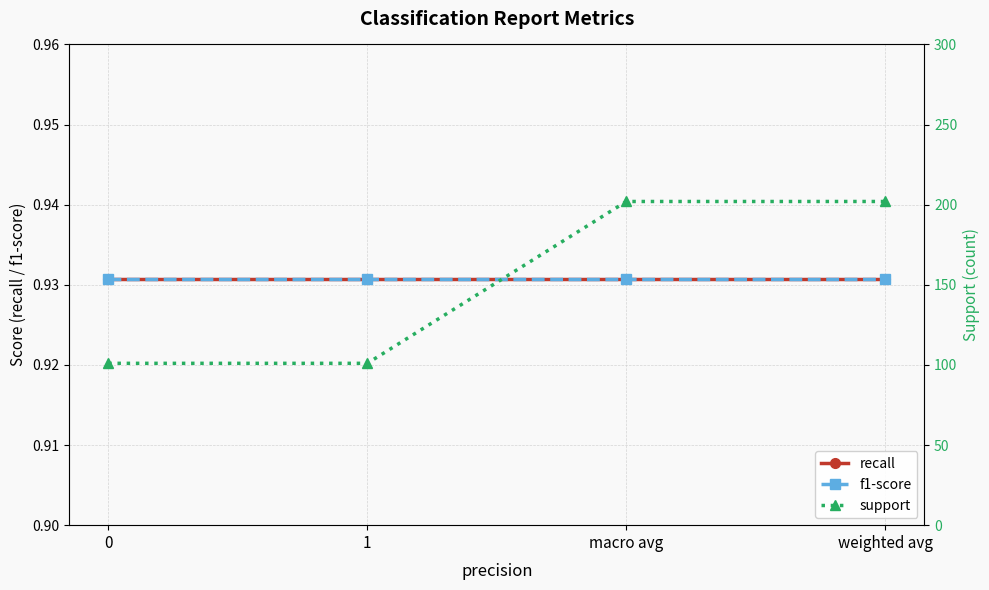

What is the sum of the f1-score values at 1 and 0?

1.9